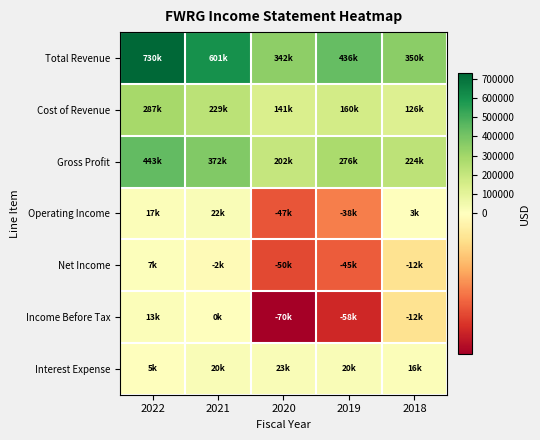

Reading left to right, extract all data points from this chart.

Total Revenue: 2022=730200	2021=601200	2020=342400	2019=436400	2018=349800
Cost of Revenue: 2022=287000	2021=229000	2020=140800	2019=160100	2018=125700
Gross Profit: 2022=443100	2021=372100	2020=201600	2019=276300	2018=224100
Operating Income: 2022=16900	2021=22200	2020=-47200	2019=-37600	2018=3200
Net Income: 2022=6900	2021=-2100	2020=-49700	2019=-45400	2018=-12300
Income Before Tax: 2022=12600	2021=400	2020=-69600	2019=-57900	2018=-12500
Interest Expense: 2022=5200	2021=20100	2020=22800	2019=20100	2018=16500